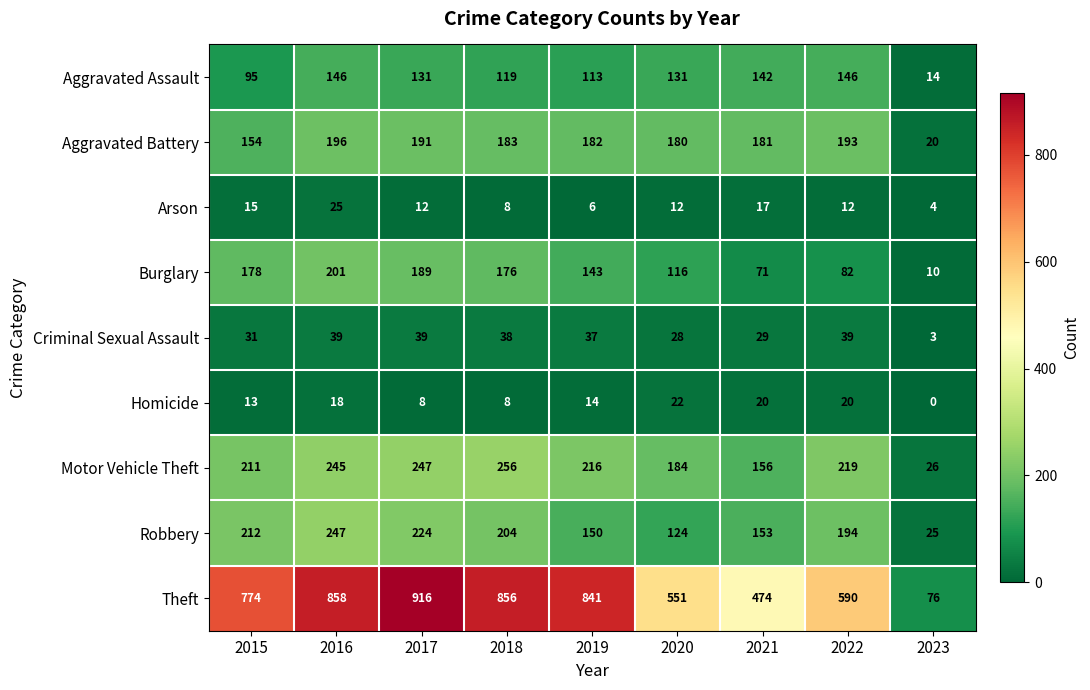

What is the sum of the Arson values at 2020 and 2021?

29